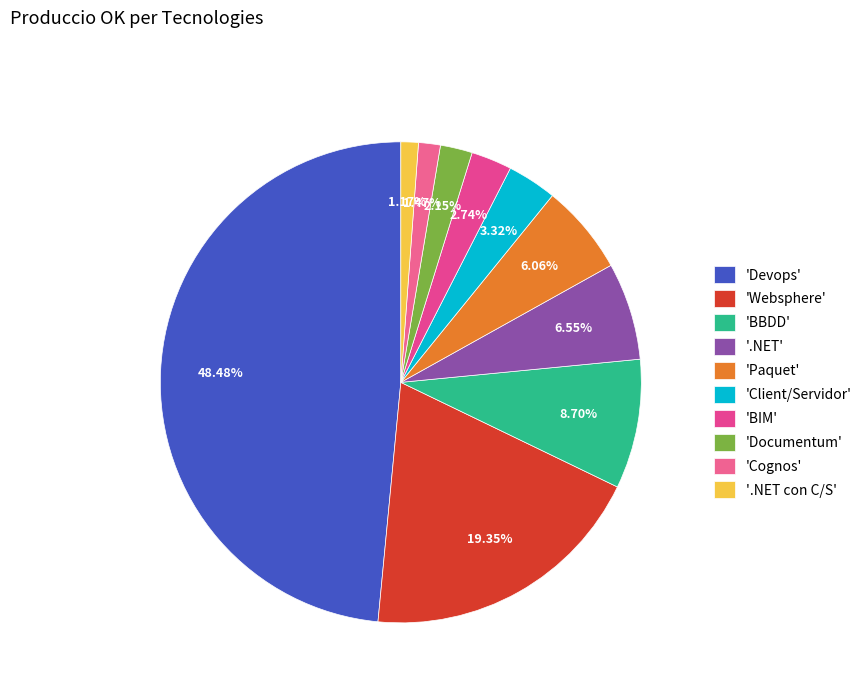

Count the number of slices in the pie.

10